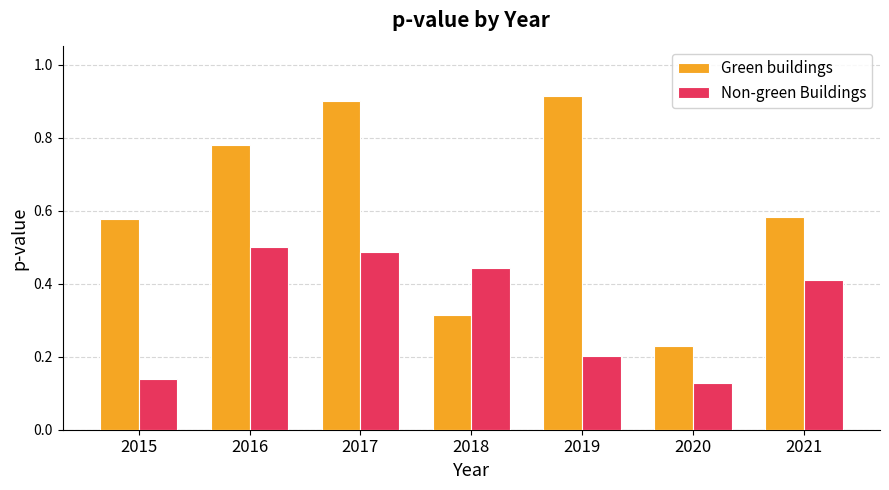

What is the total value across all series at 2021?

1.0